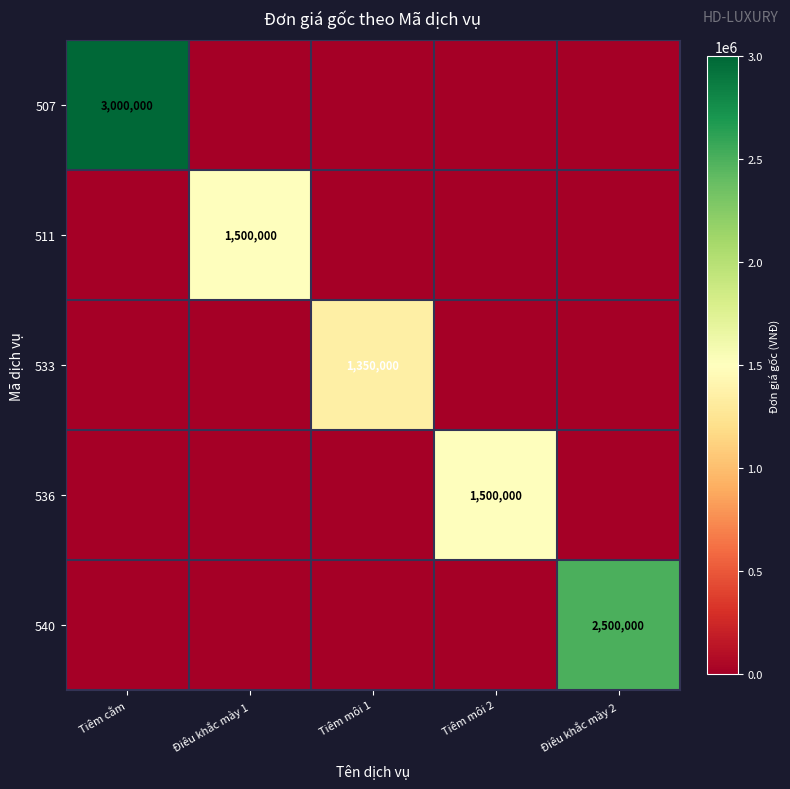

Is it true that 511 equals 0 at Điêu khắc mày 2?

True